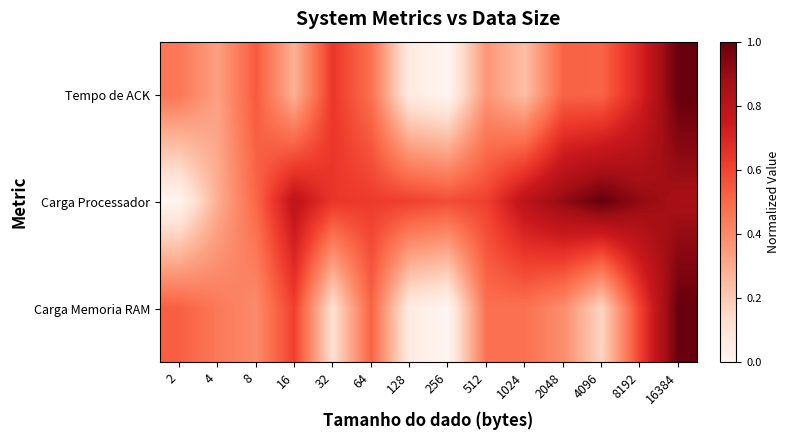

At how many categories does at least one series exceed 0?

14